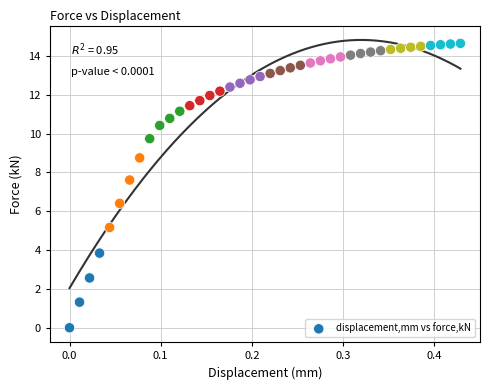

What is the range of Y values (max minus min)?

14.6